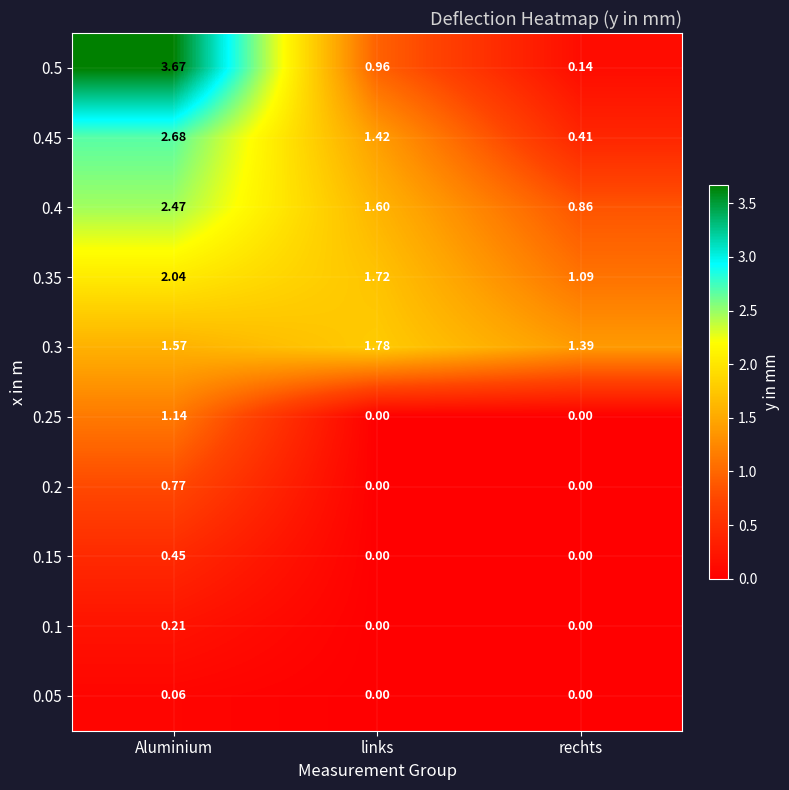

Where is 0.45 nearest to the value 1?

links